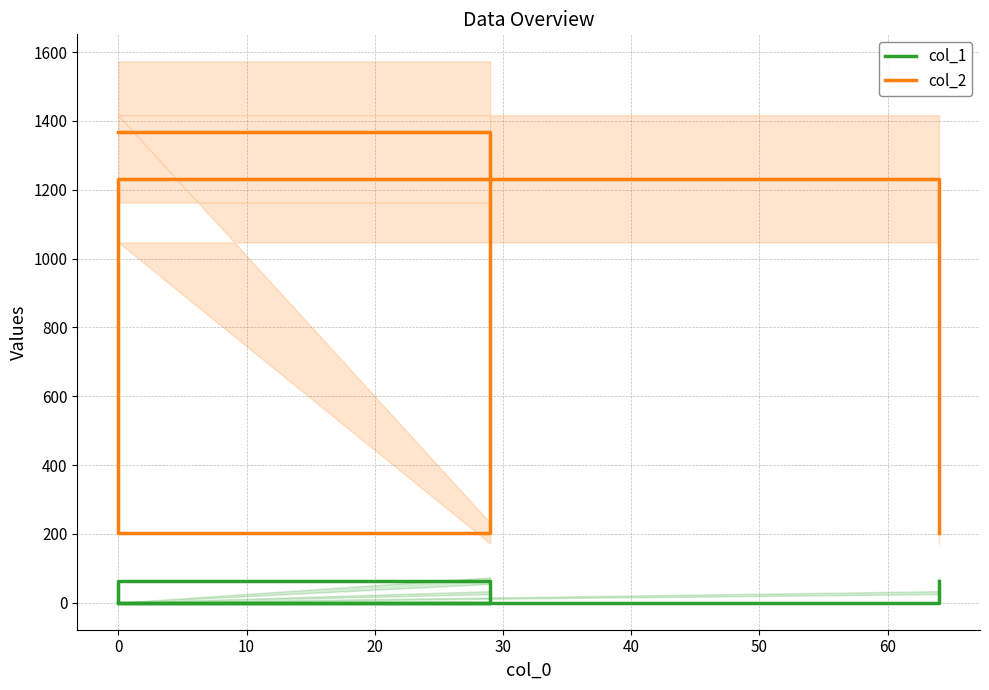

What is the average value of the col_2 series?

934